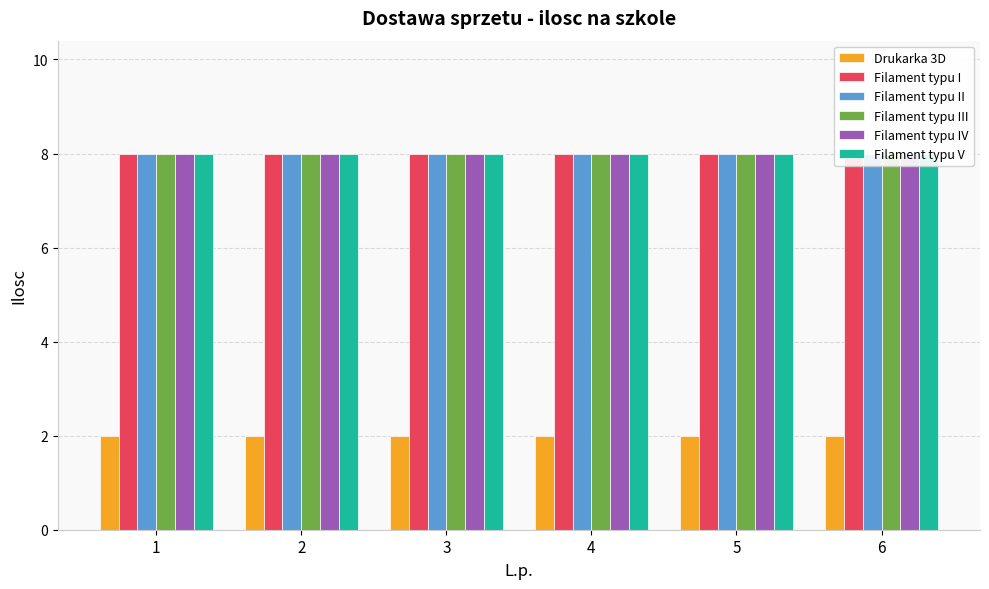

Reading right to left, list all the values displayed in this chart.

Drukarka 3D: 6=2	5=2	4=2	3=2	2=2	1=2
Filament typu I: 6=8	5=8	4=8	3=8	2=8	1=8
Filament typu II: 6=8	5=8	4=8	3=8	2=8	1=8
Filament typu III: 6=8	5=8	4=8	3=8	2=8	1=8
Filament typu IV: 6=8	5=8	4=8	3=8	2=8	1=8
Filament typu V: 6=8	5=8	4=8	3=8	2=8	1=8